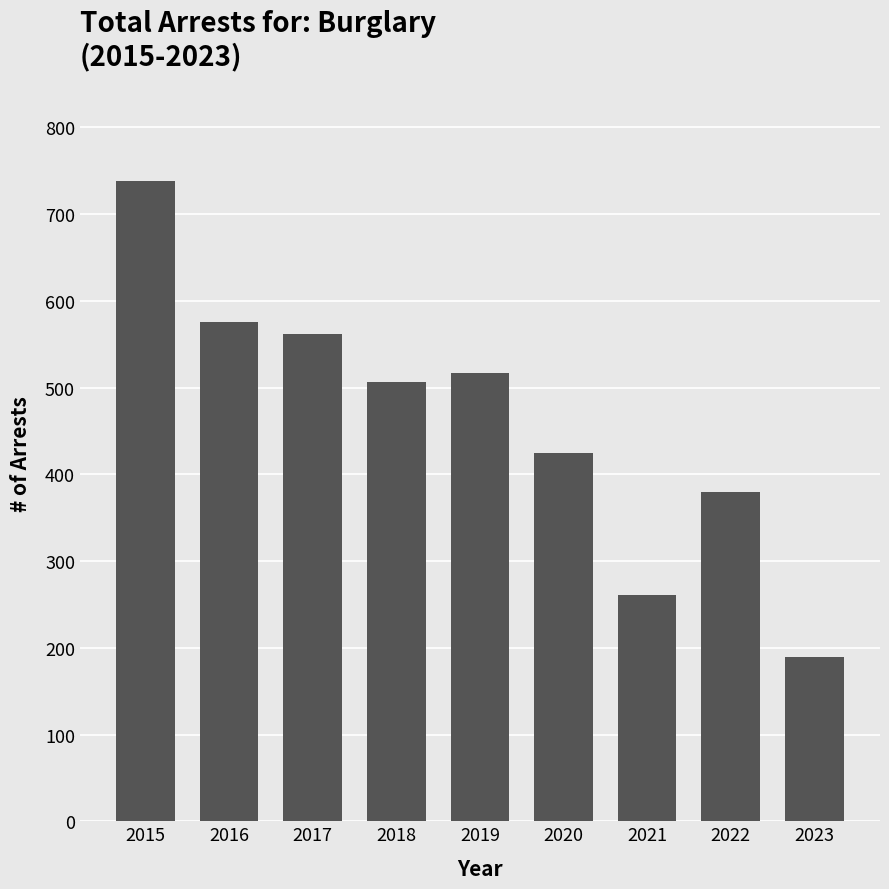

Between 2017 and 2019, which is larger?

2017